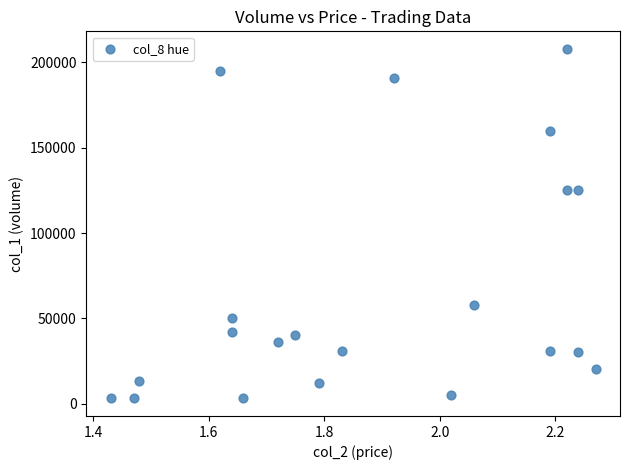

What is the range of Y values (max minus min)?

205000